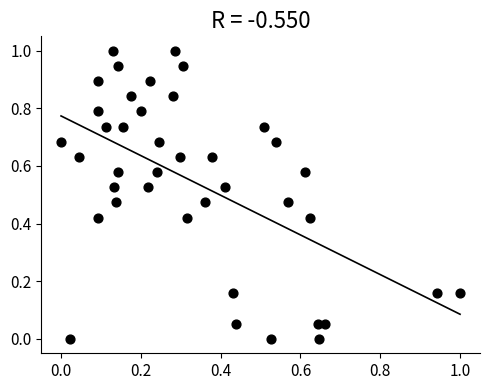

What is the range of Y values (max minus min)?

1.0